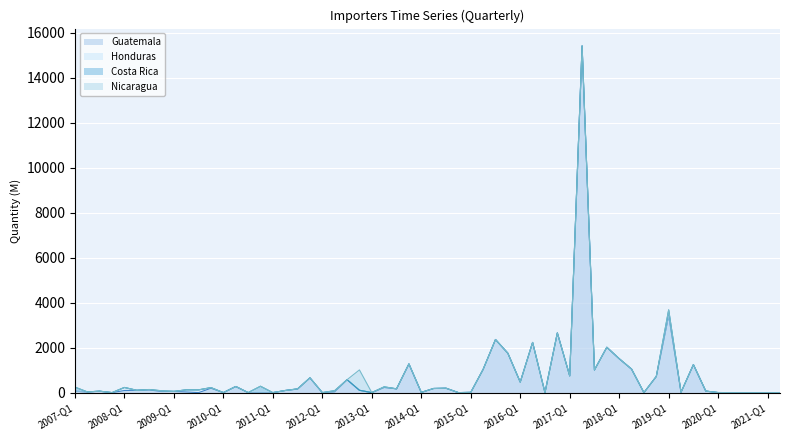

What is the maximum value for Costa Rica?

244